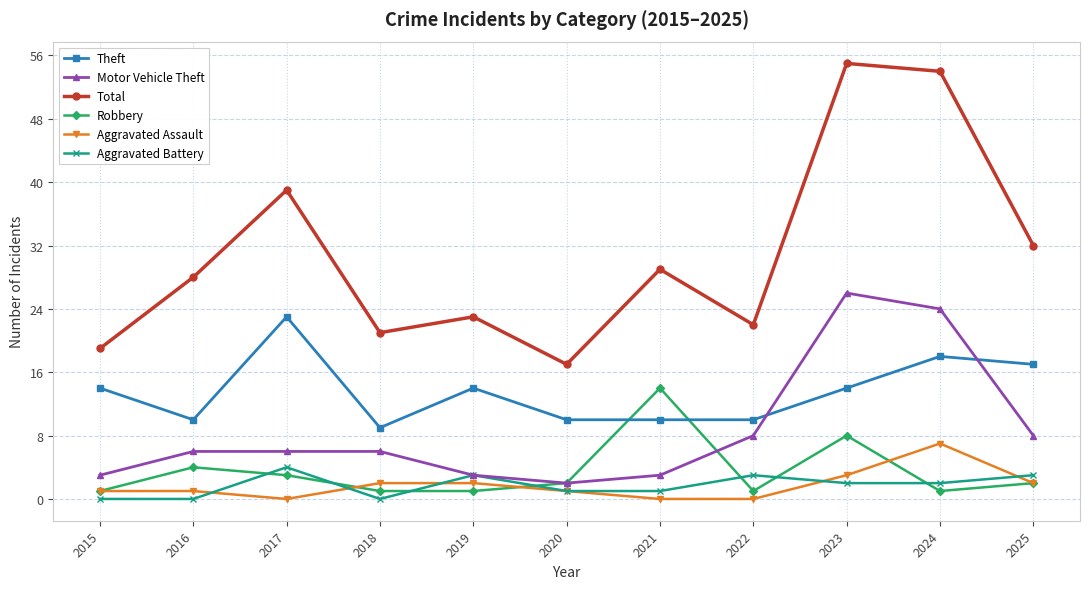

At which category does Theft reach its first local peak?

2017